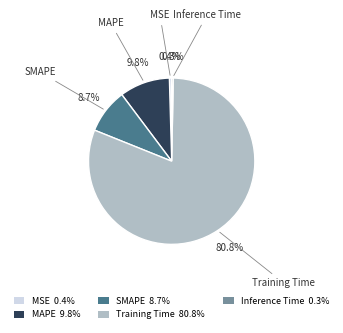

What is the largest slice in the pie chart?

Training Time